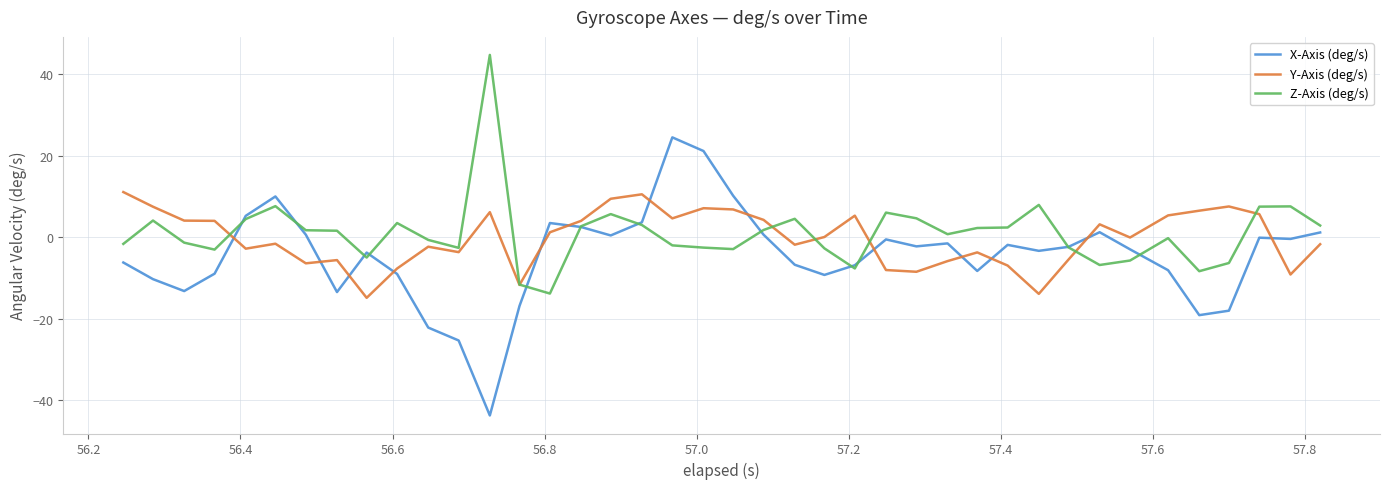

What is the maximum value for X-Axis (deg/s)?

24.5